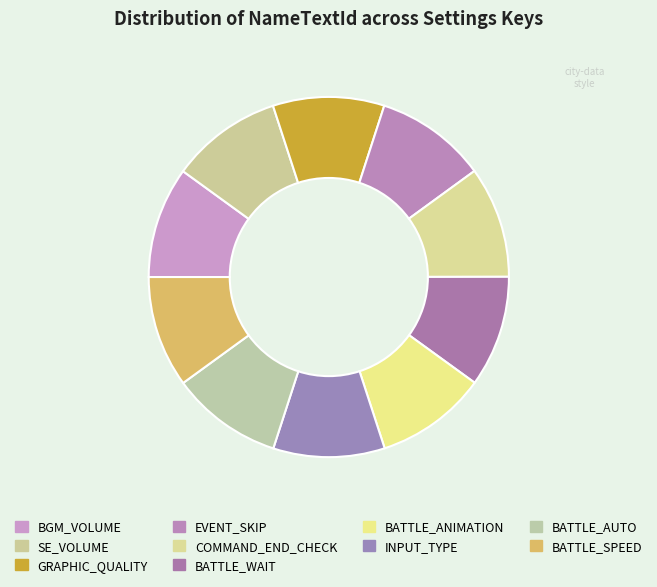

Does any single category account for the majority?

No